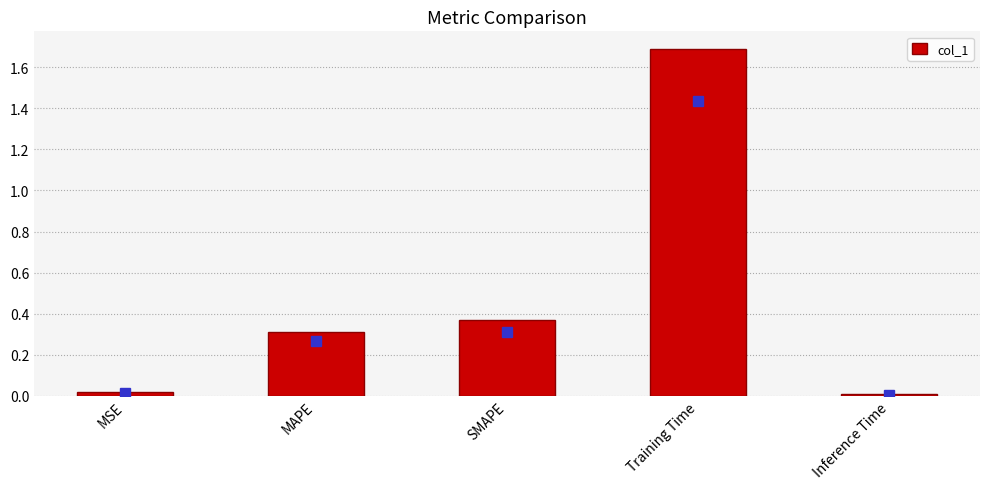

What is the change in value from SMAPE to Training Time?

+1.3